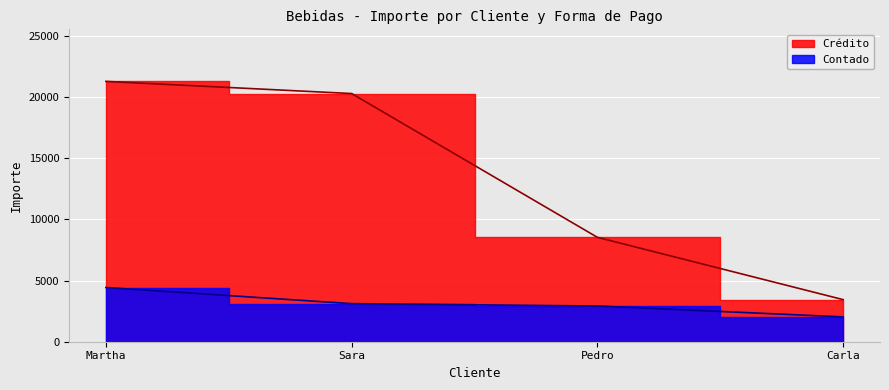

Reading right to left, extract all data points from this chart.

Crédito: 3438.9	8529.7	20278.5	21271.4
Contado: 2027.5	2918.0	3110.0	4428.5